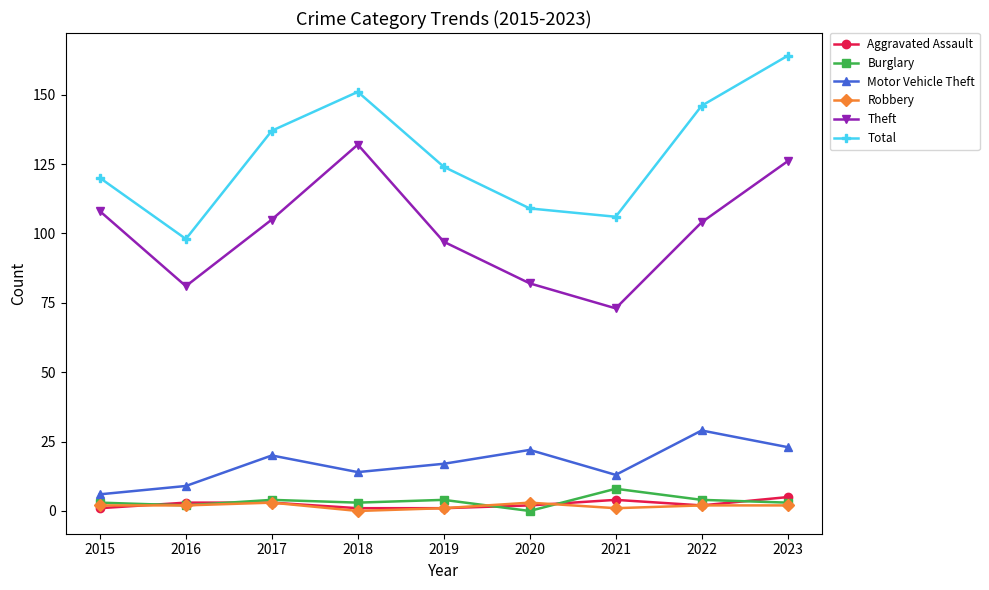

True or false: Total has more than 1 interior local peaks.

False